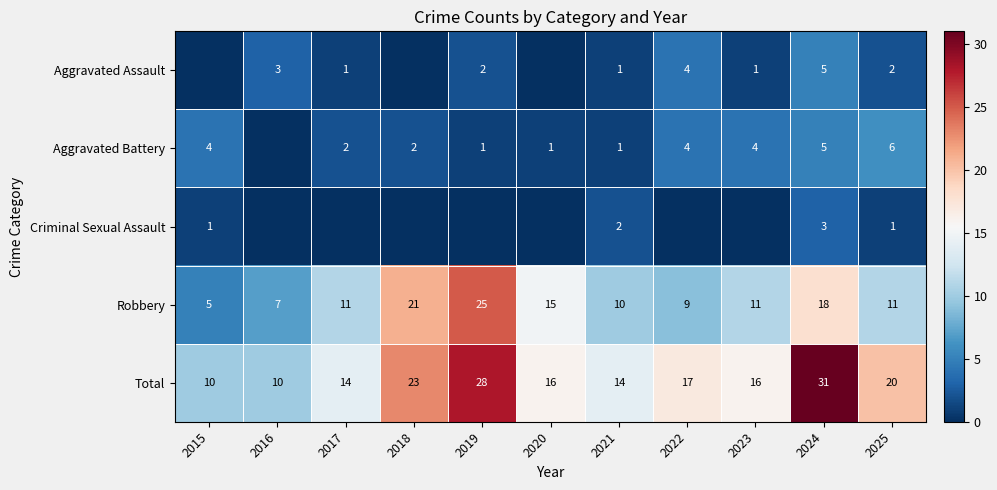

At how many categories does at least one series exceed 8?

11